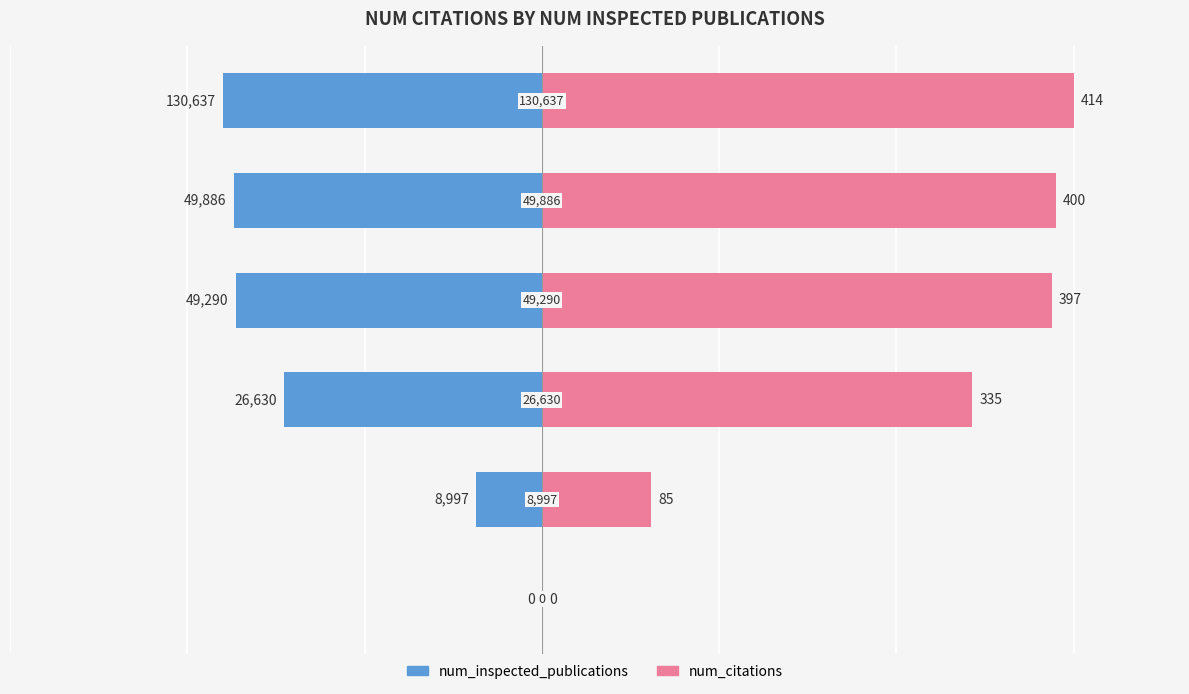

Rank the categories by num_inspected_publications value from highest to lowest.

0, 1, 2, 3, 4, 5